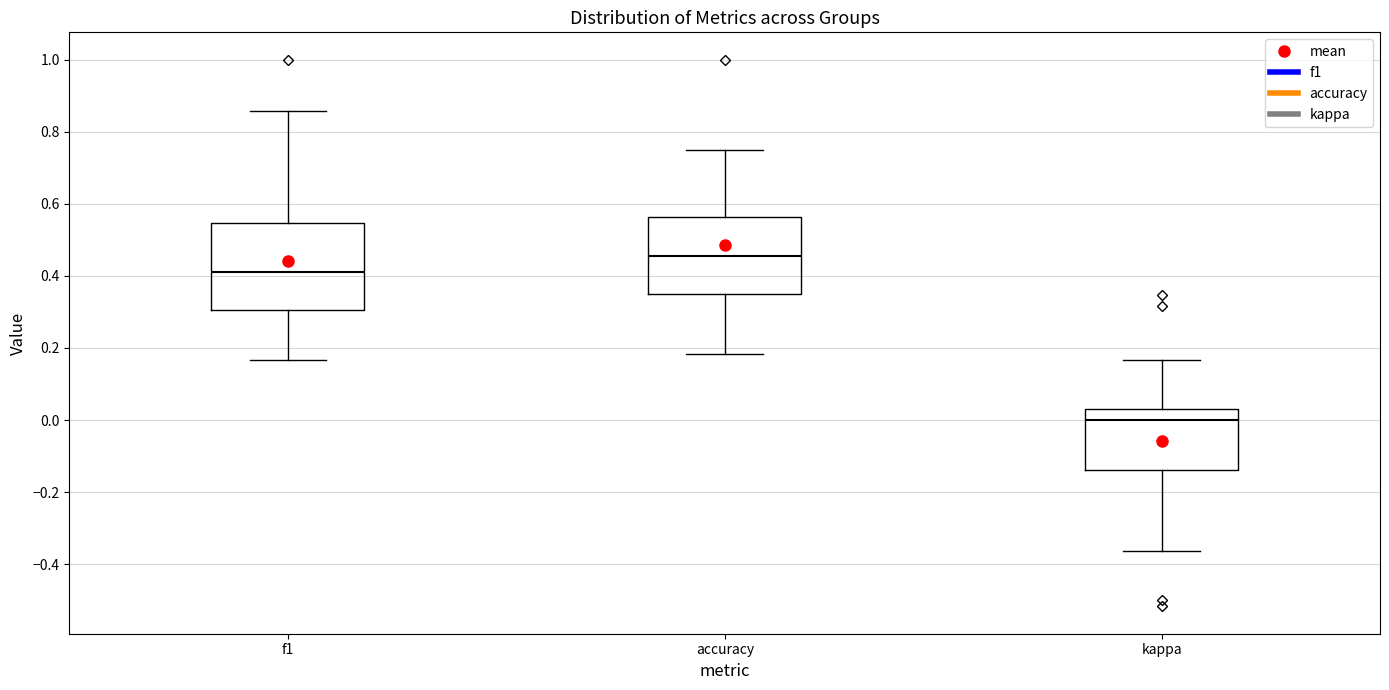

Reading left to right, transcribe this box plot: for each box, give where its median line is, the range the box spans, and where its two whiskers end, as read against the y-axis. The values are not printed on the chart, so give them approximately, as read against the axis.

f1: median 0.42, box 0.30 to 0.54, whiskers 0.16 to 0.86
accuracy: median 0.46, box 0.36 to 0.56, whiskers 0.18 to 0.76
kappa: median 0.00, box -0.14 to 0.02, whiskers -0.36 to 0.16